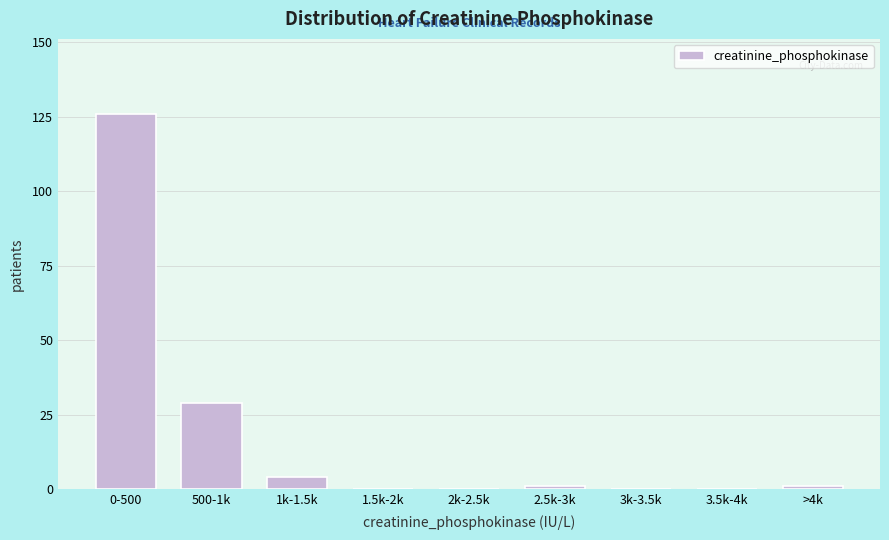

Reading right to left, extract all data points from this chart.

>4k=1	3.5k-4k=0	3k-3.5k=0	2.5k-3k=1	2k-2.5k=0	1.5k-2k=0	1k-1.5k=4	500-1k=29	0-500=126